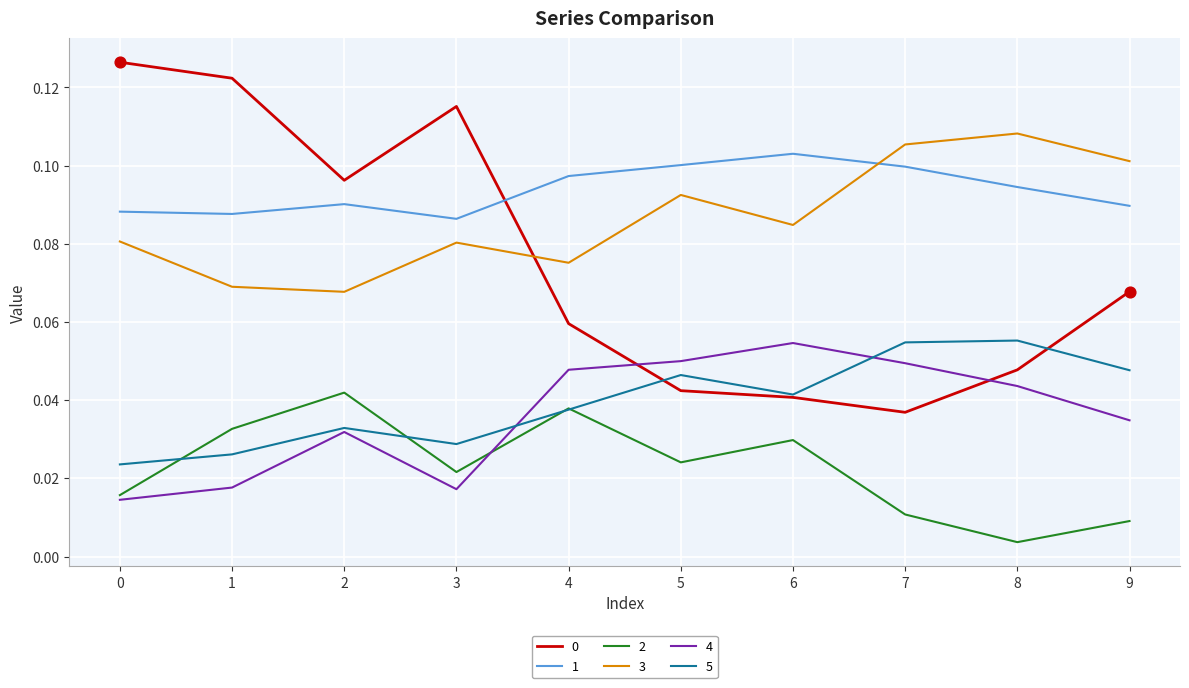

At how many categories does at least one series exceed 0?

10